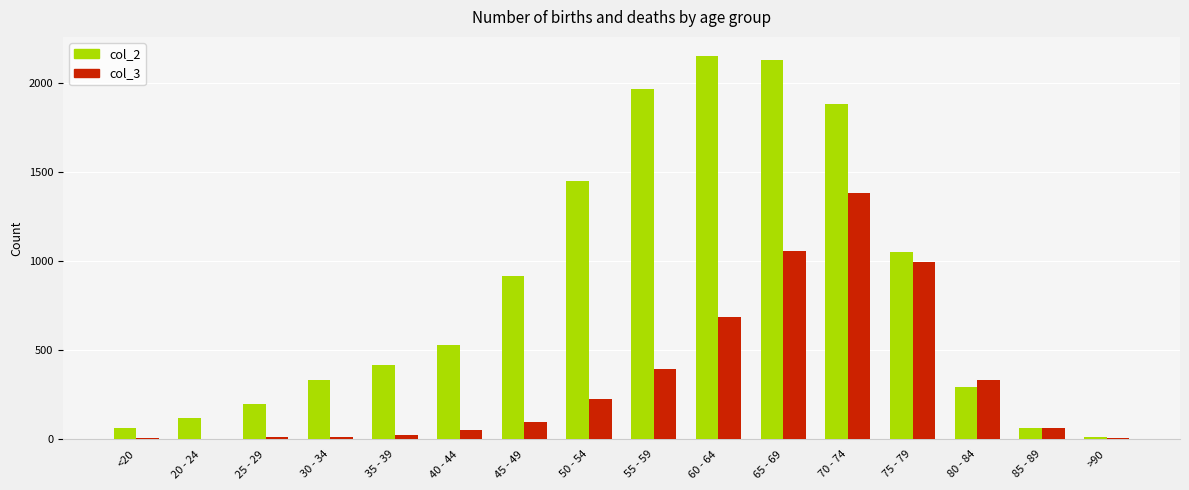

What is the total value across all series at 80 - 84?

629